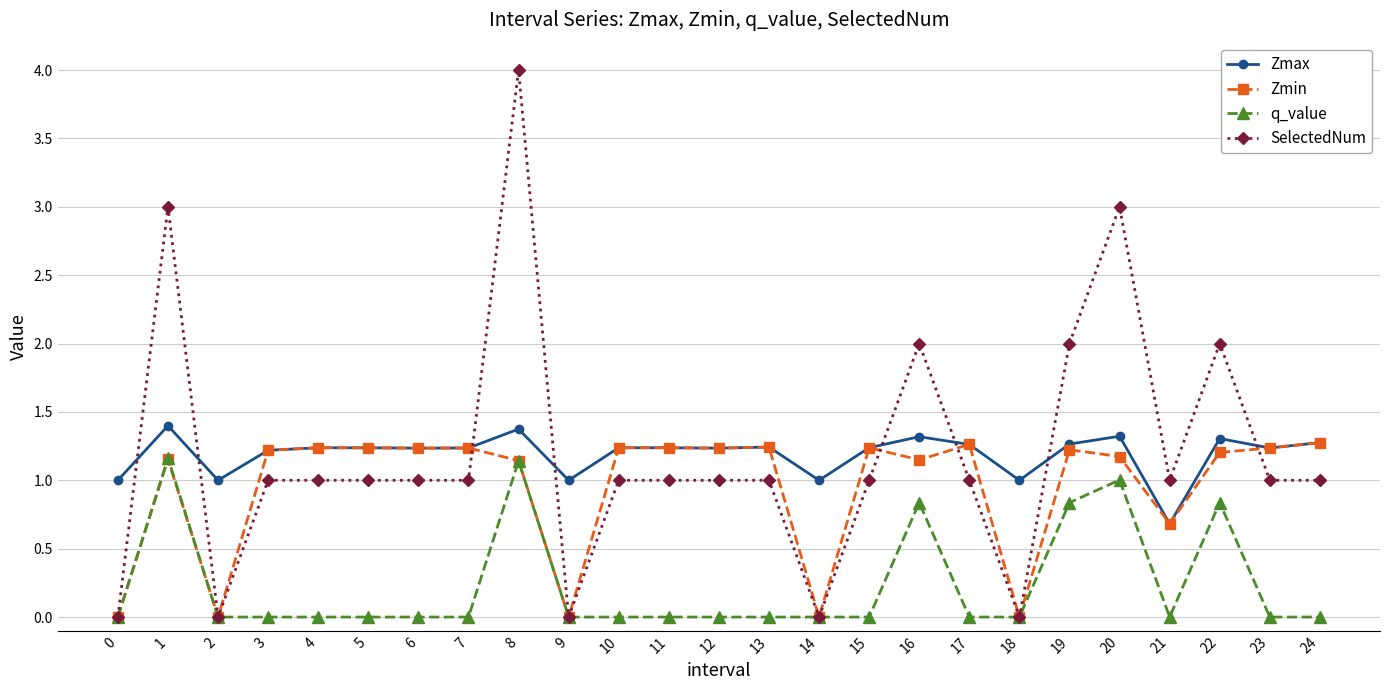

The value of Zmin at 7 is 0.3. True or false?

False